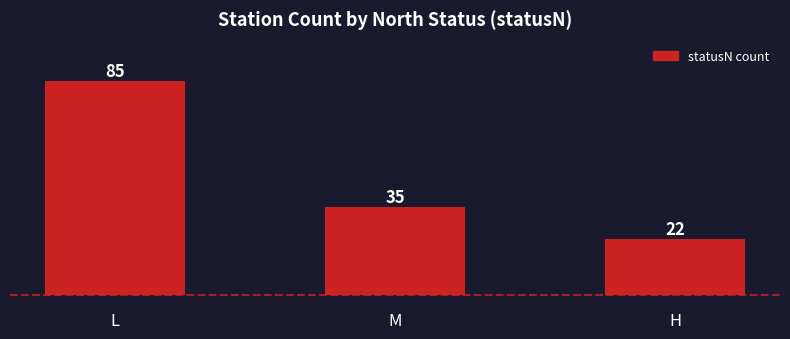

The value at H is 22. True or false?

True